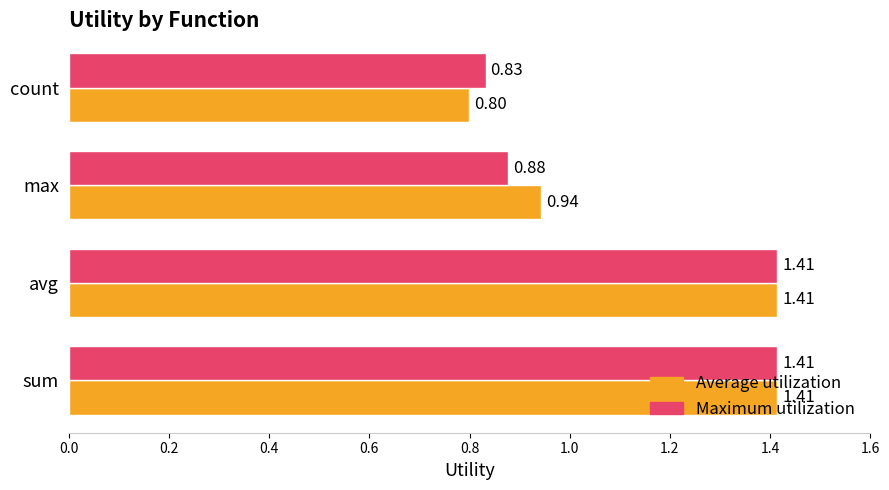

What is the difference between the second highest and second lowest values in the Average utilization series?

0.5